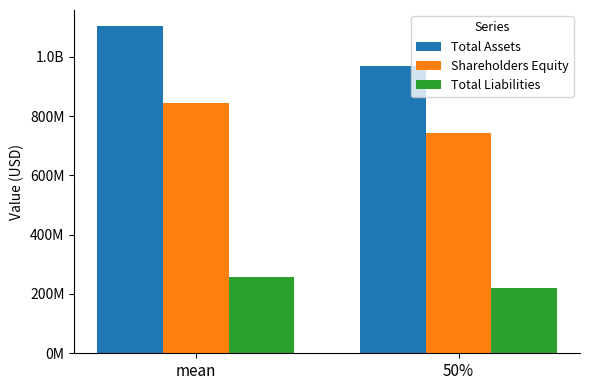

What are all the series names shown in the legend?

Total Assets, Shareholders Equity, Total Liabilities